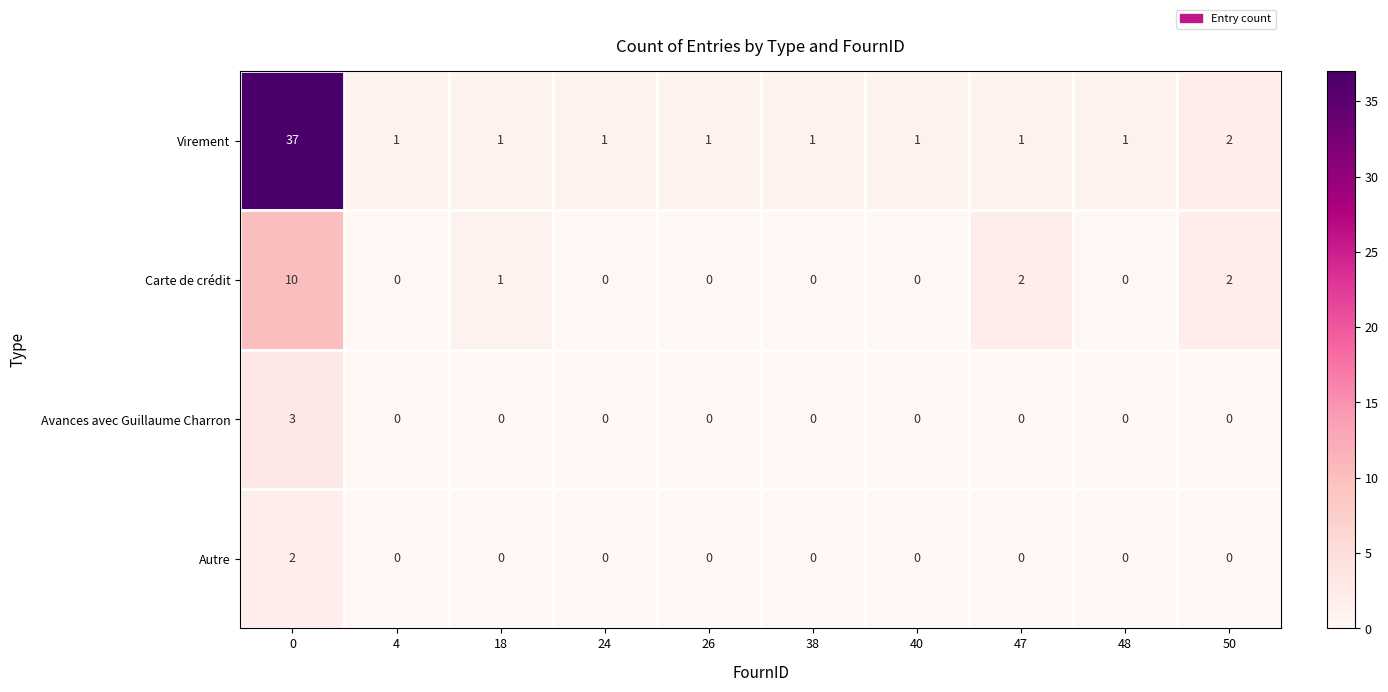

List the series in order of their peak value, lowest first.

Autre, Avances avec Guillaume Charron, Carte de crédit, Virement